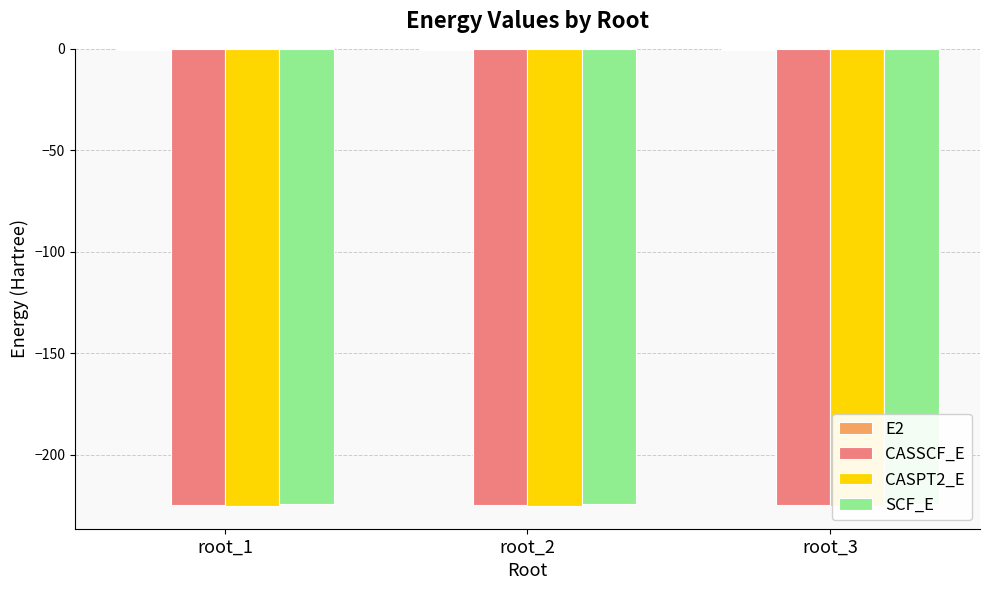

Are the bars grouped side by side (vs. stacked)?

Yes